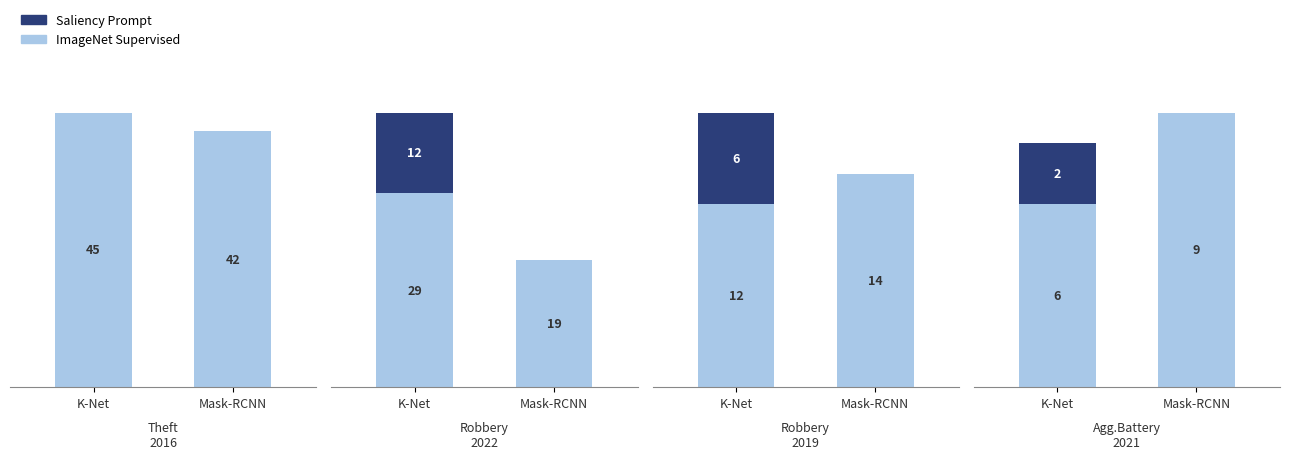

What position from the left is Robbery 2019?

3